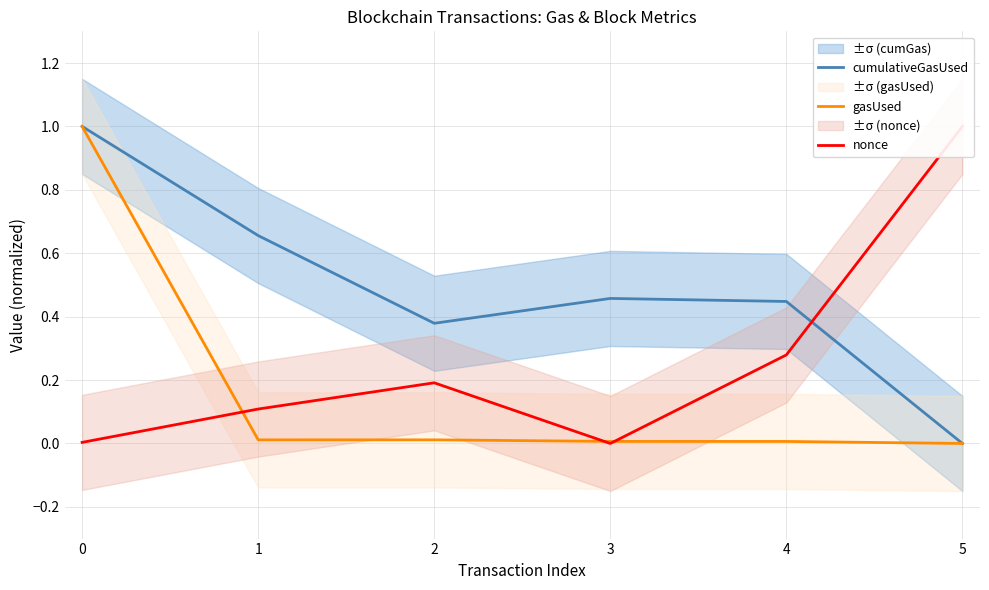

How many distinct data groups are displayed?

3